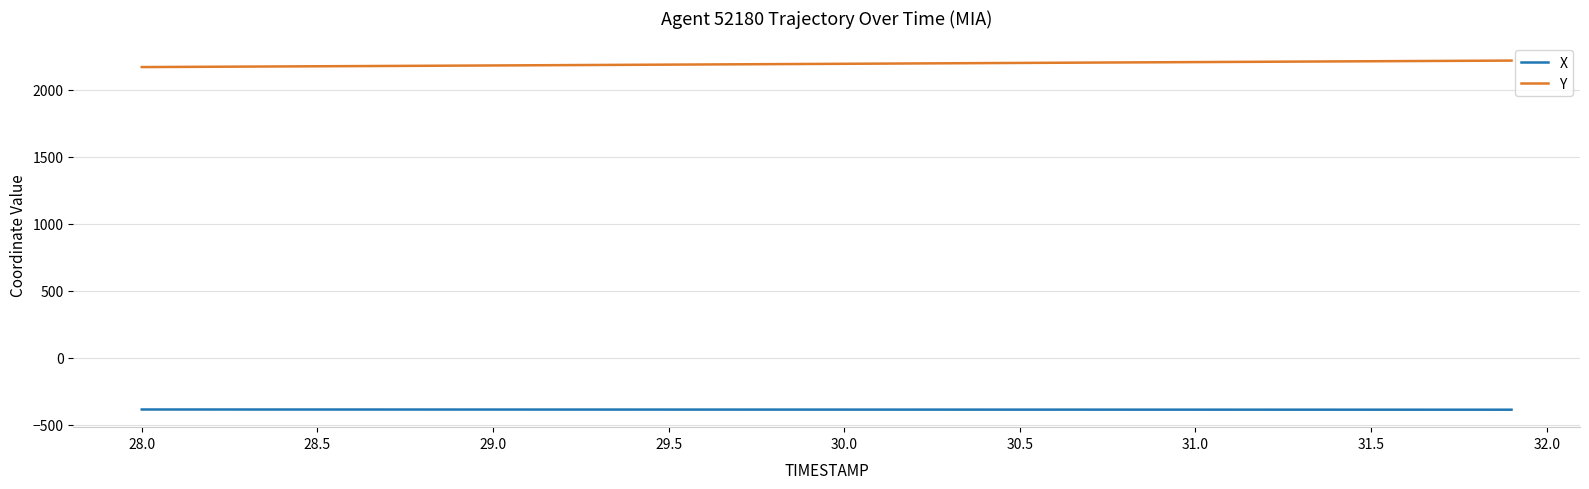

True or false: Y and X intersect in this chart.

False